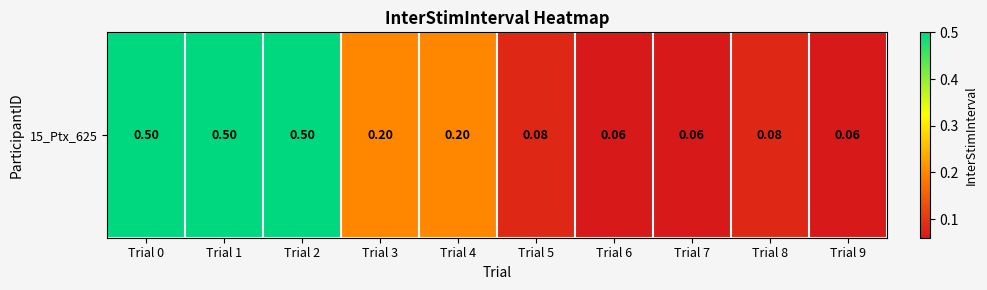

List the labels in order of value, smallest first.

Trial 6, Trial 7, Trial 9, Trial 5, Trial 8, Trial 3, Trial 4, Trial 0, Trial 1, Trial 2